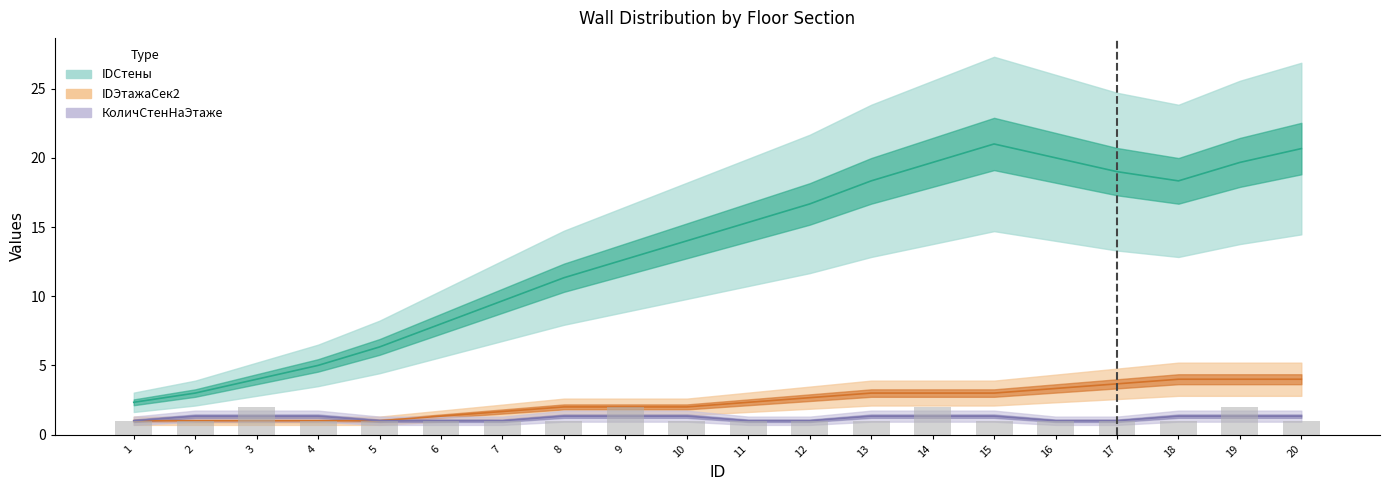

How many IDЭтажаСек2 values are between 1 and 3?

15